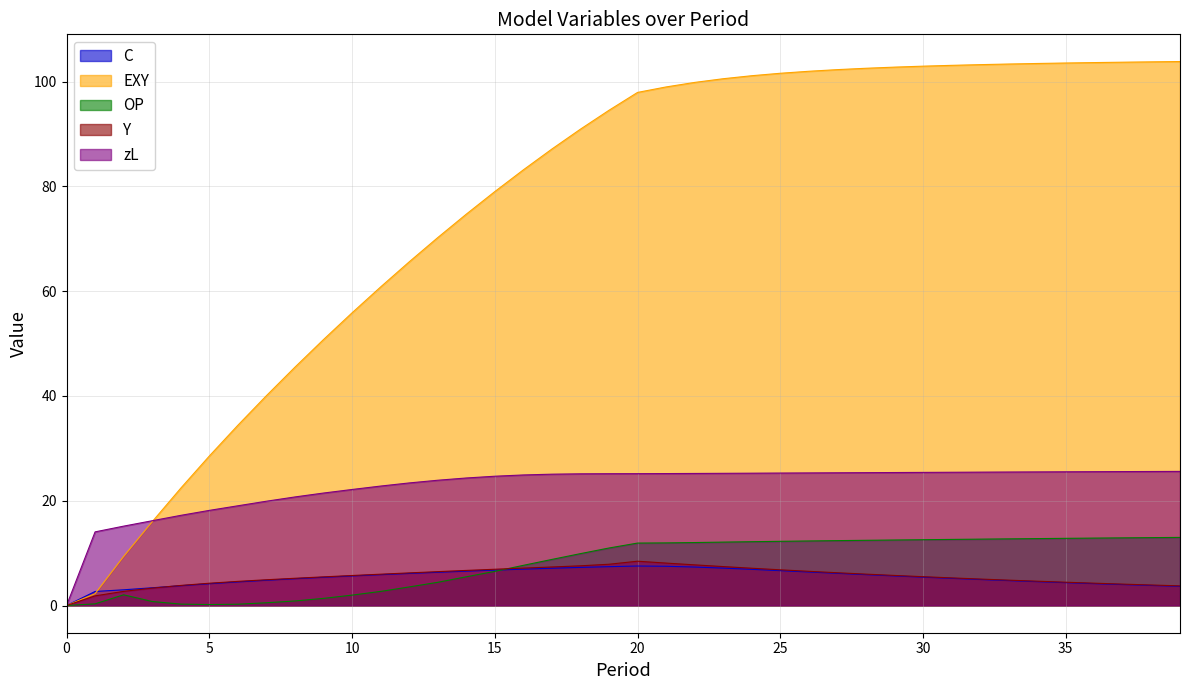

At which category is the sum across all series the highest?

25